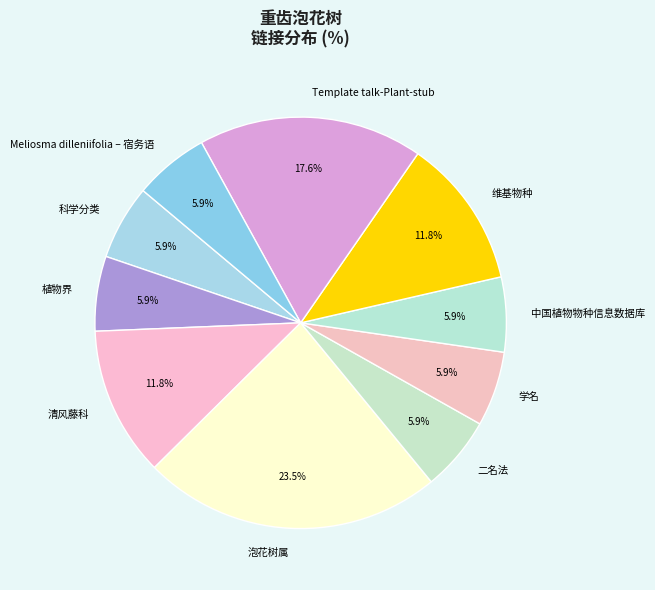

To the nearest percent, what is the difference between the largest and smallest slice percentages?

18%